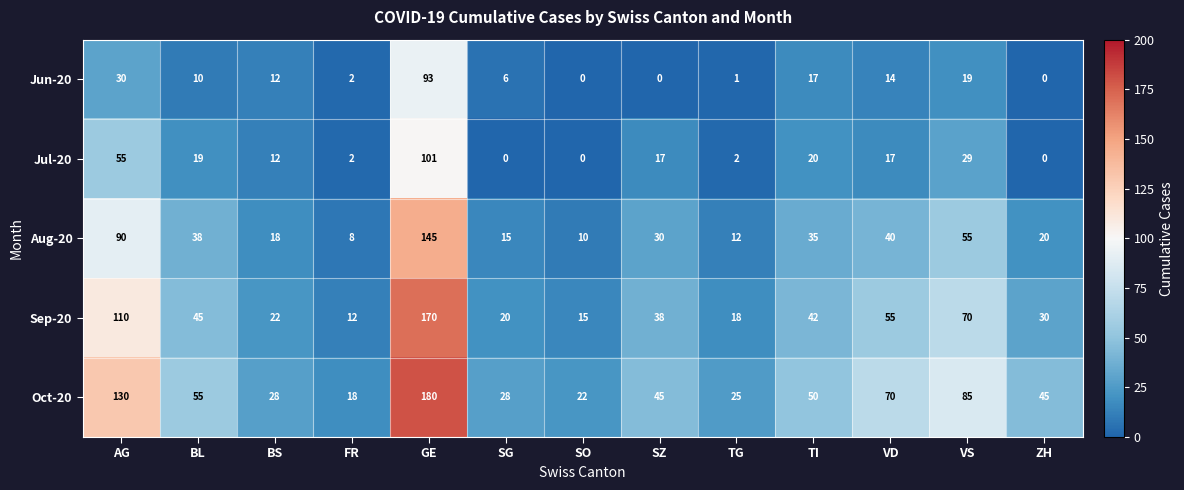

Is the value of Aug-20 at SG greater than the value of Jul-20 at SZ?

No